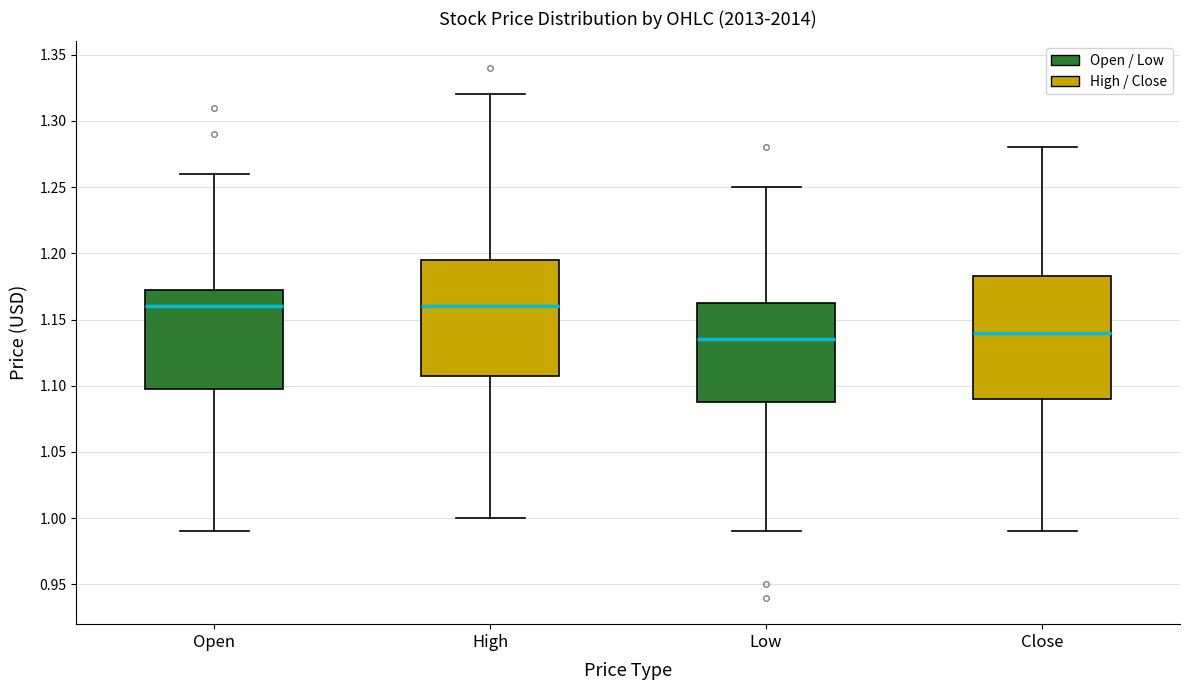

Comparing the boxes themselves (not the whiskers), which one is the tallest?

Close